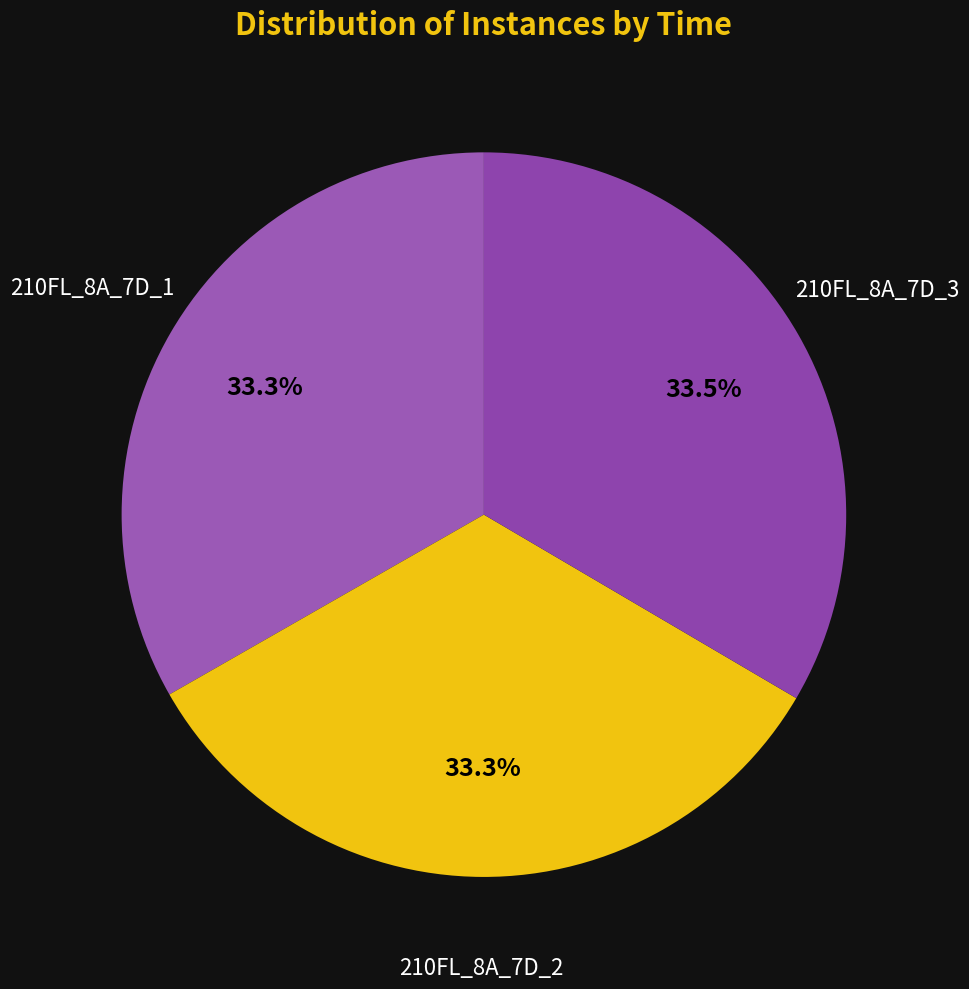

Is it true that 210FL_8A_7D_2 is 33% of the pie?

True